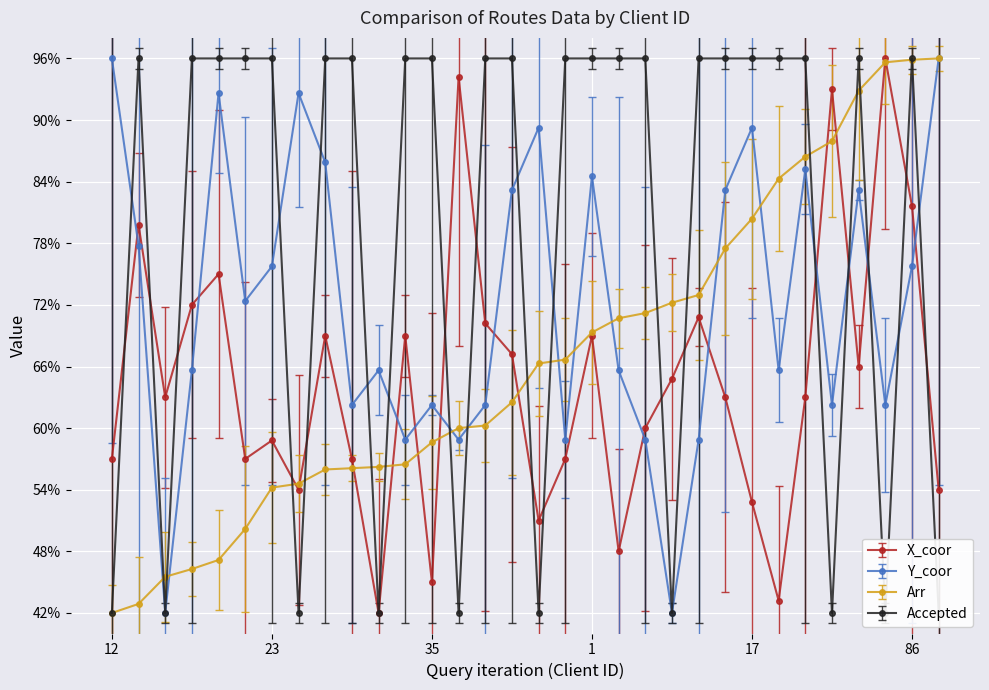

How many interior local peaks does the X_coor series have?

10